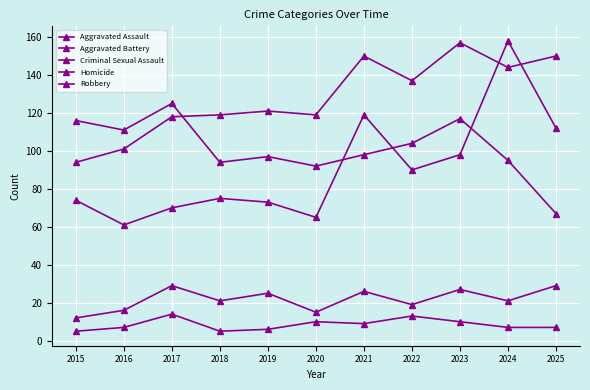

What is the value of the Criminal Sexual Assault point at the 11th from the left?

29